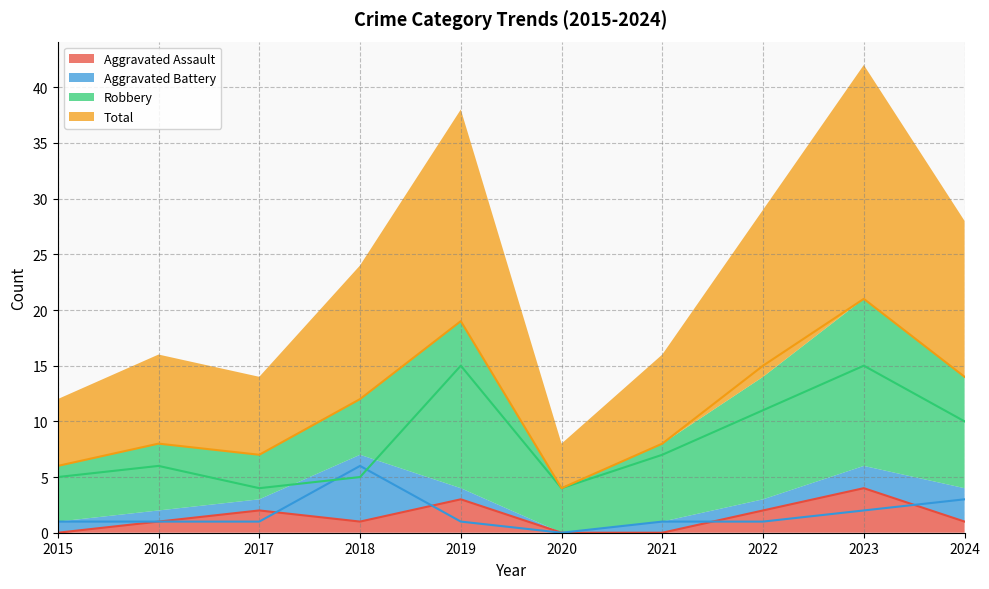

At 2015, list the series in order from smallest to largest.

Aggravated Assault, Aggravated Battery, Robbery, Total